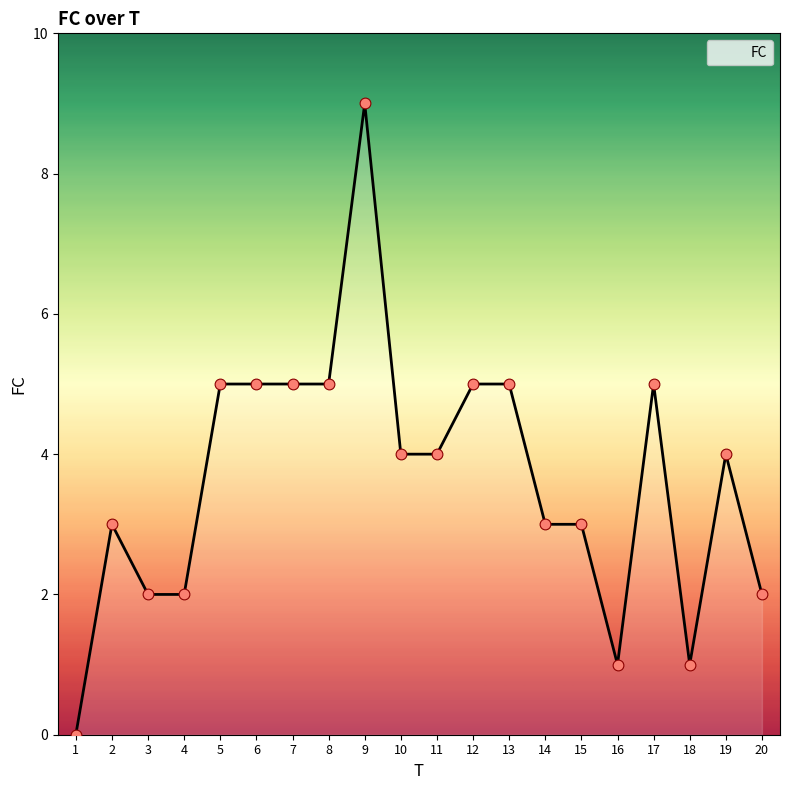

Between 1 and 9, which is larger?

9